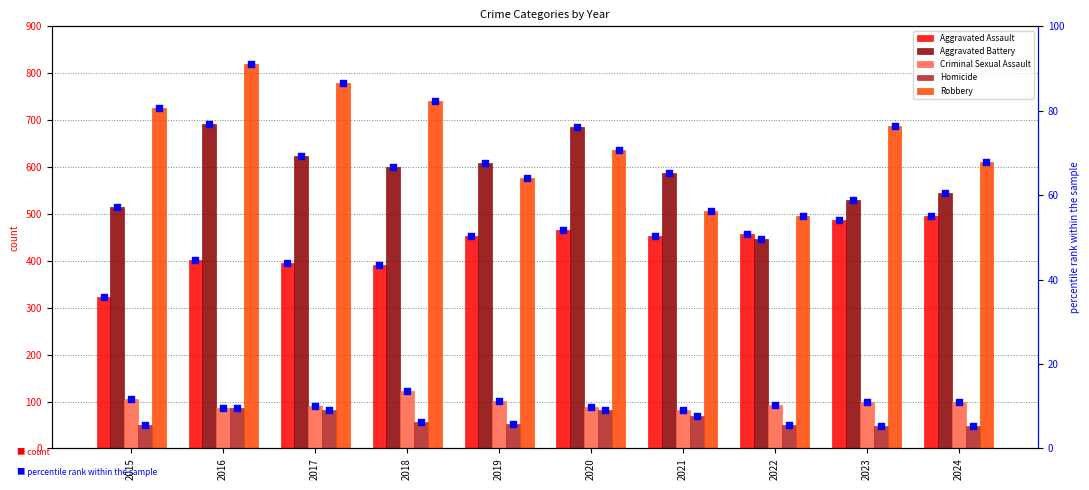

At which category is the sum across all series the highest?

2016